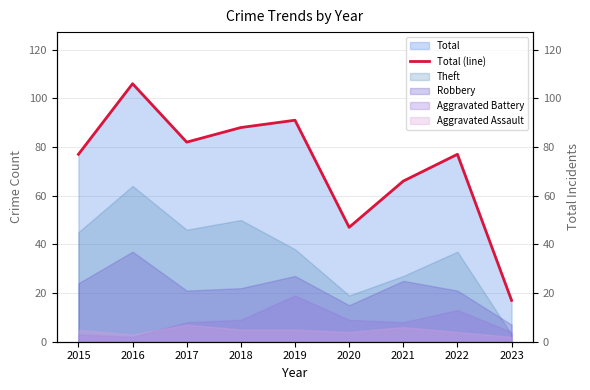

How many data points are less than 77?

3